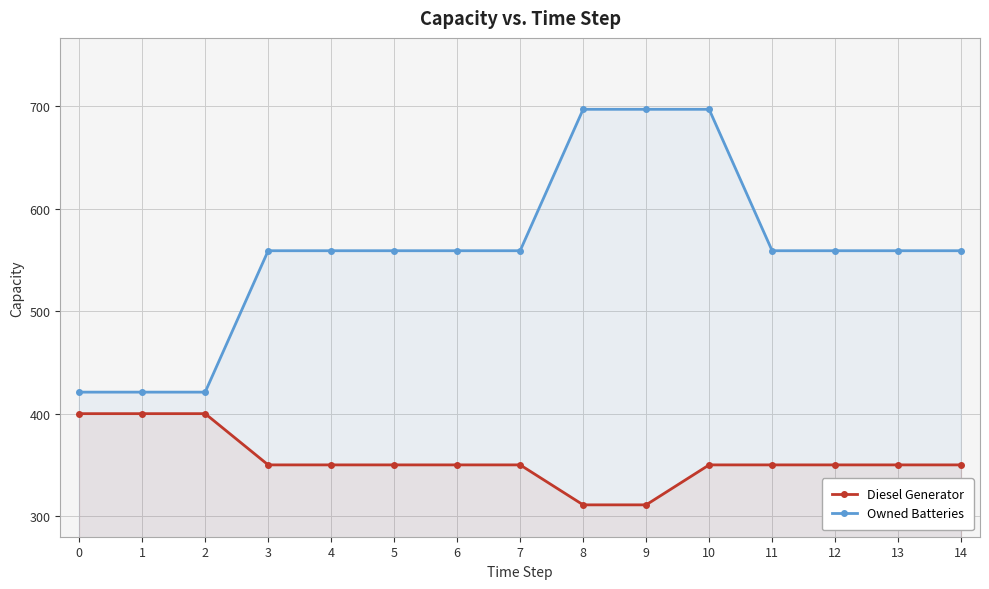

Is the value of Owned Batteries at 0 greater than the value of Diesel Generator at 2?

Yes